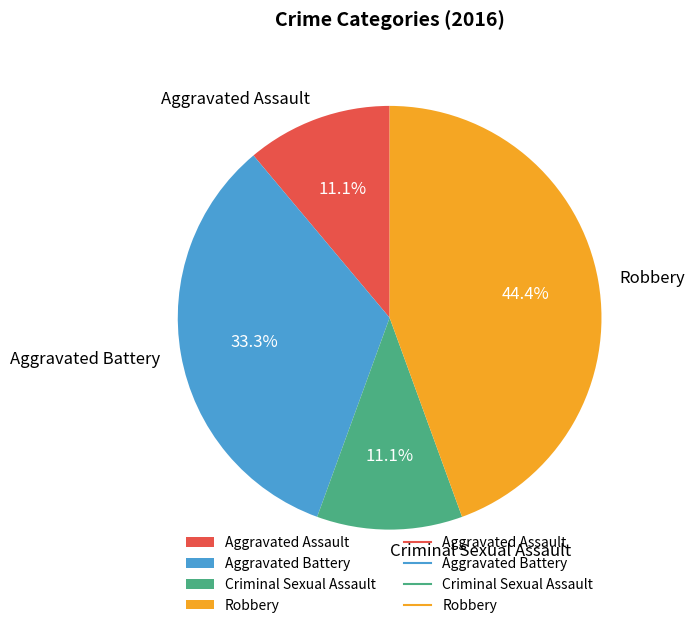

Between Criminal Sexual Assault and Robbery, which is larger?

Robbery